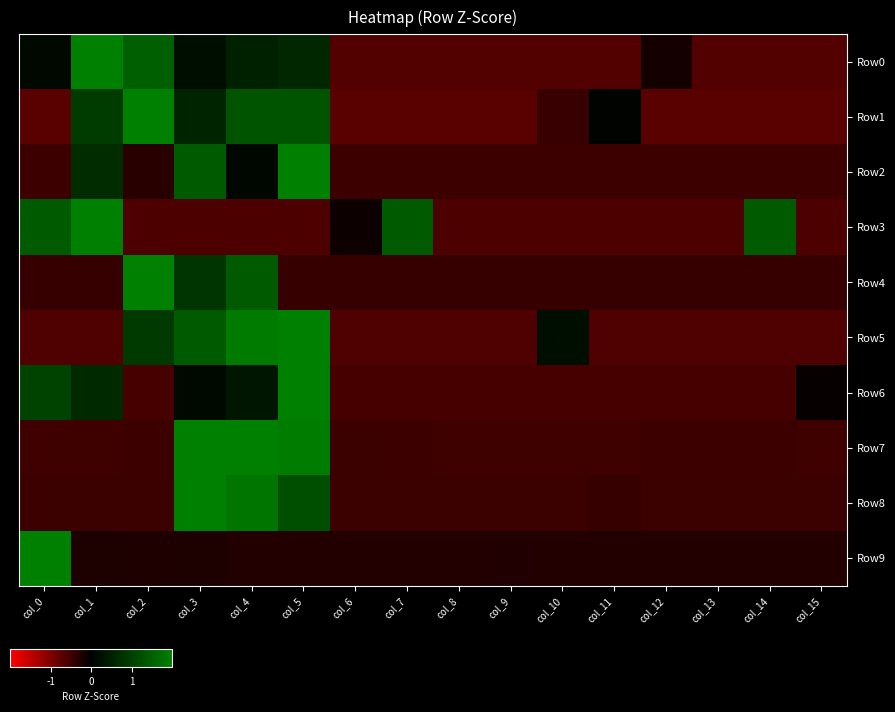

List the series in order of their peak value, highest first.

Row9, Row6, Row2, Row4, Row0, Row8, Row1, Row3, Row5, Row7